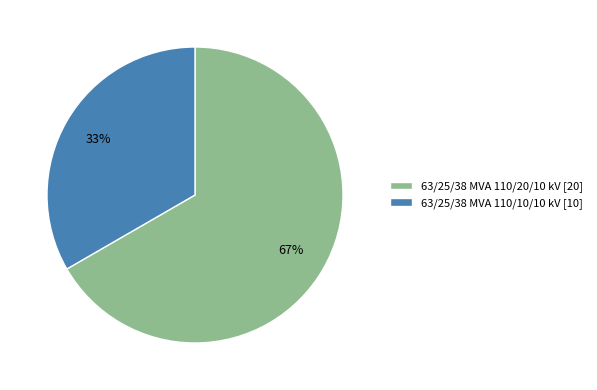

Which category has the biggest portion of the pie?

63/25/38 MVA 110/20/10 kV